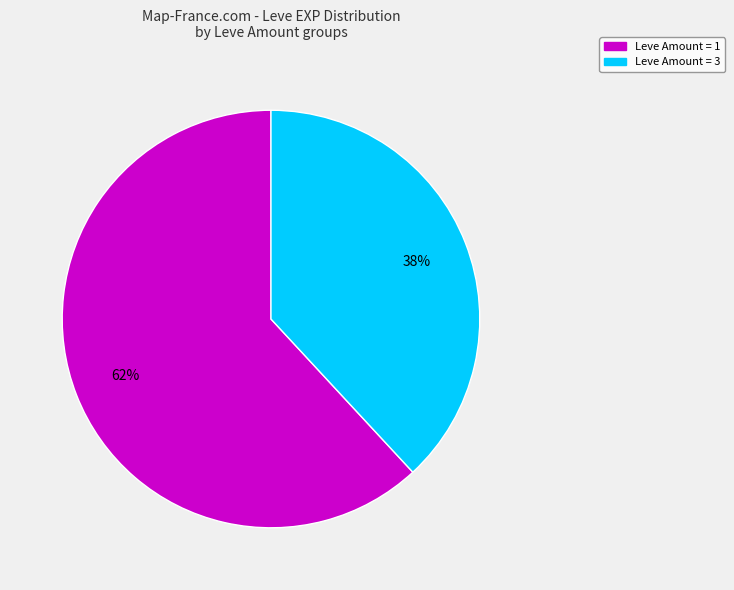

To the nearest percent, what is the difference between the largest and smallest slice percentages?

24%